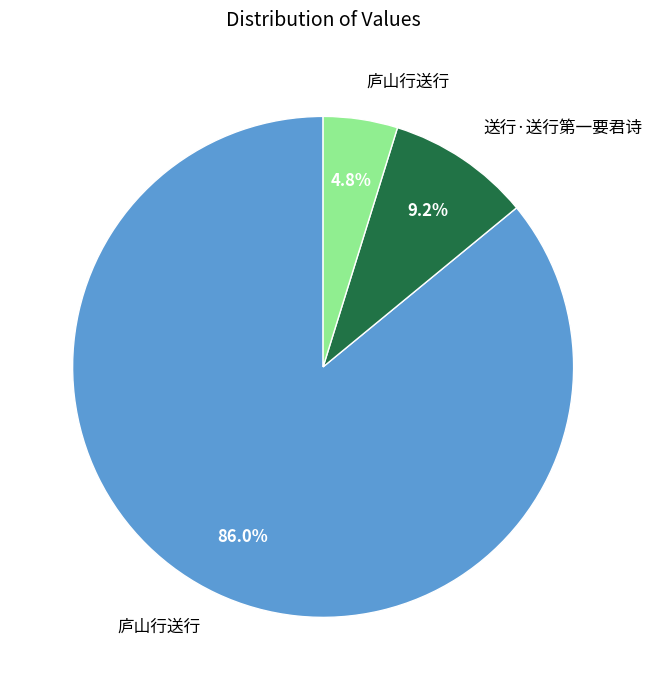

Is there any slice that represents more than half of the pie?

Yes